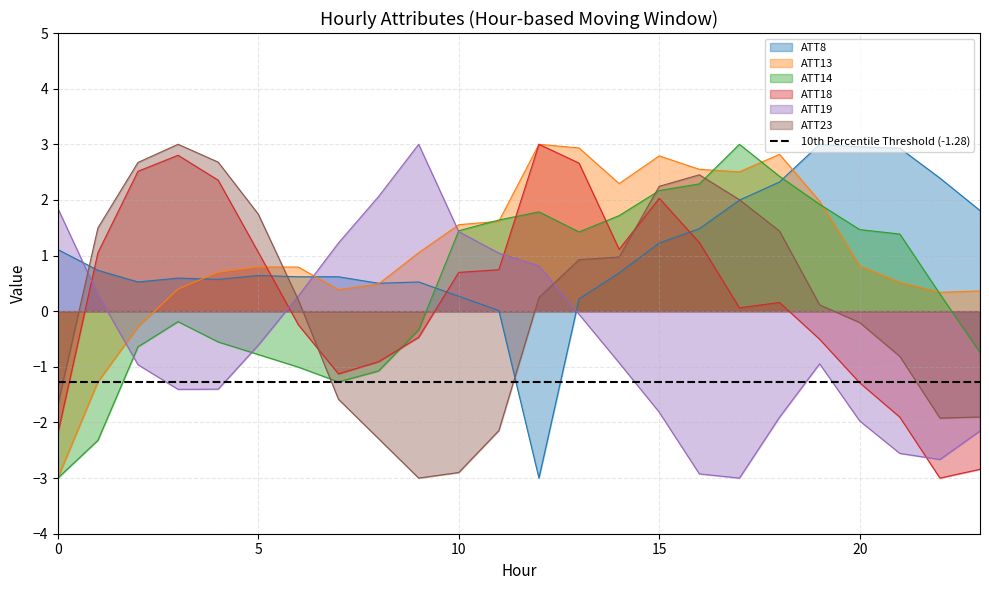

List the labels in order of ATT8 value, largest first.

19, 20, 21, 22, 18, 17, 23, 16, 15, 0, 1, 14, 5, 6, 7, 3, 4, 2, 9, 8, 10, 13, 11, 12